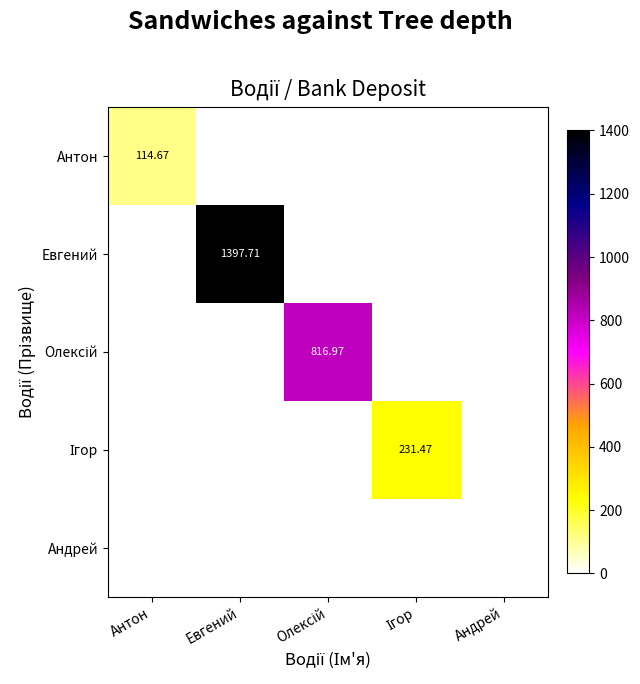

Between Антон and Евгений, which series saw the biggest shift?

Евгений